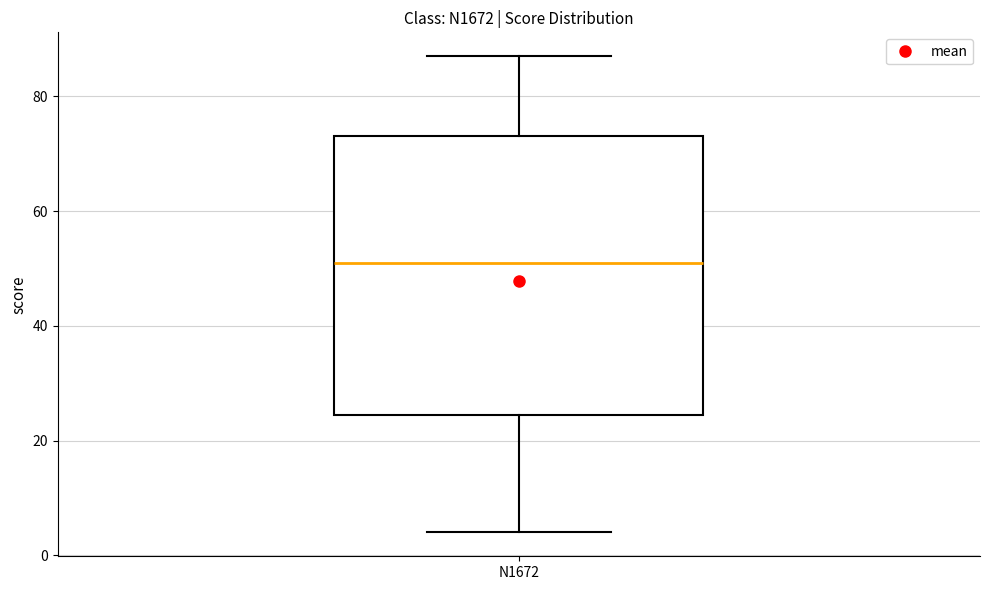

Where does the median line of the box for N1672 sit on the y-axis? The values are not printed on the chart, so give them approximately, as read against the axis.

52